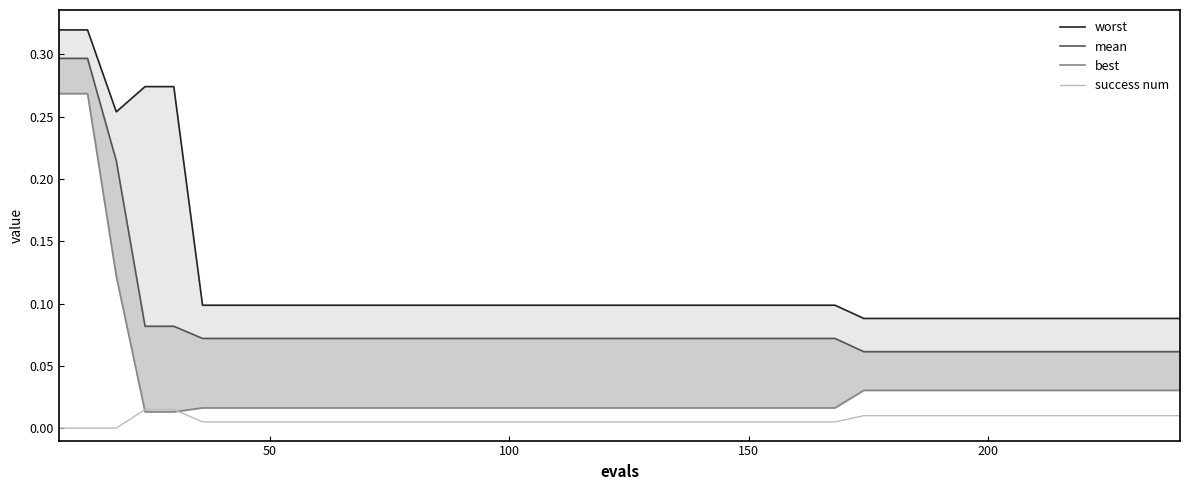

What is the difference between the maximum and minimum values in the worst series?

0.2